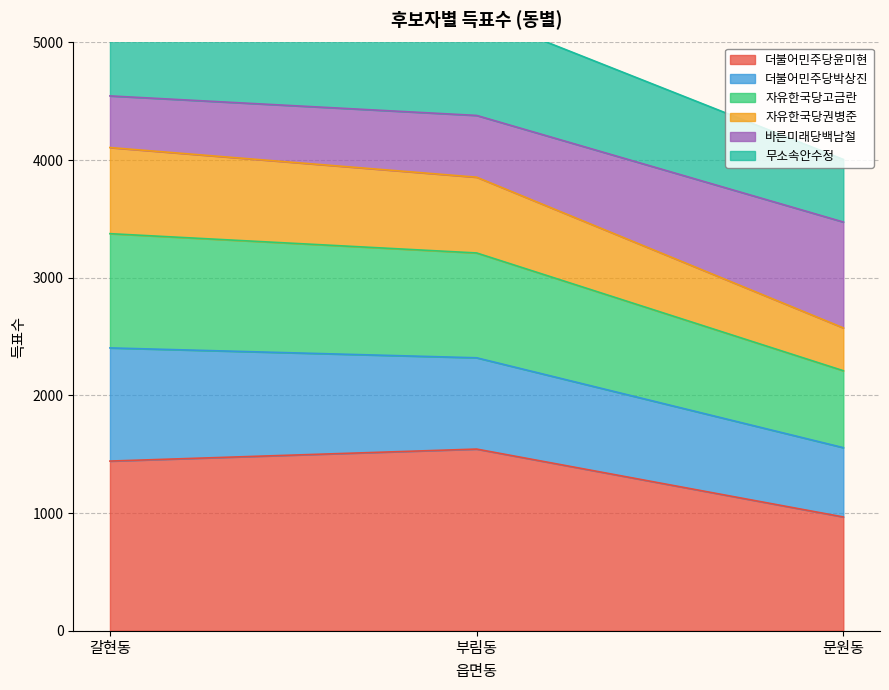

What is the total value across all series at 부림동?

15310